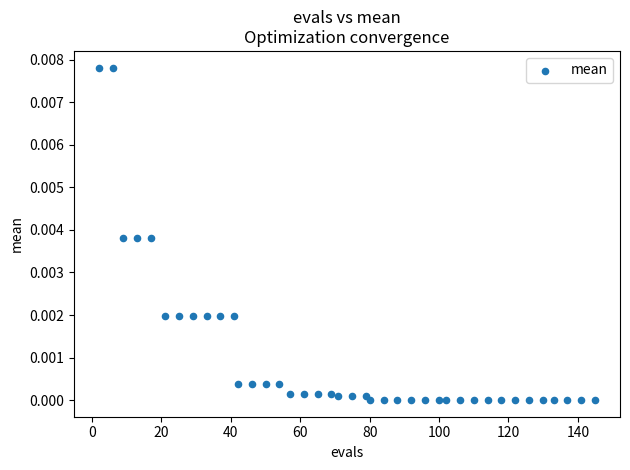

What is the range of X values (max minus min)?

143.0